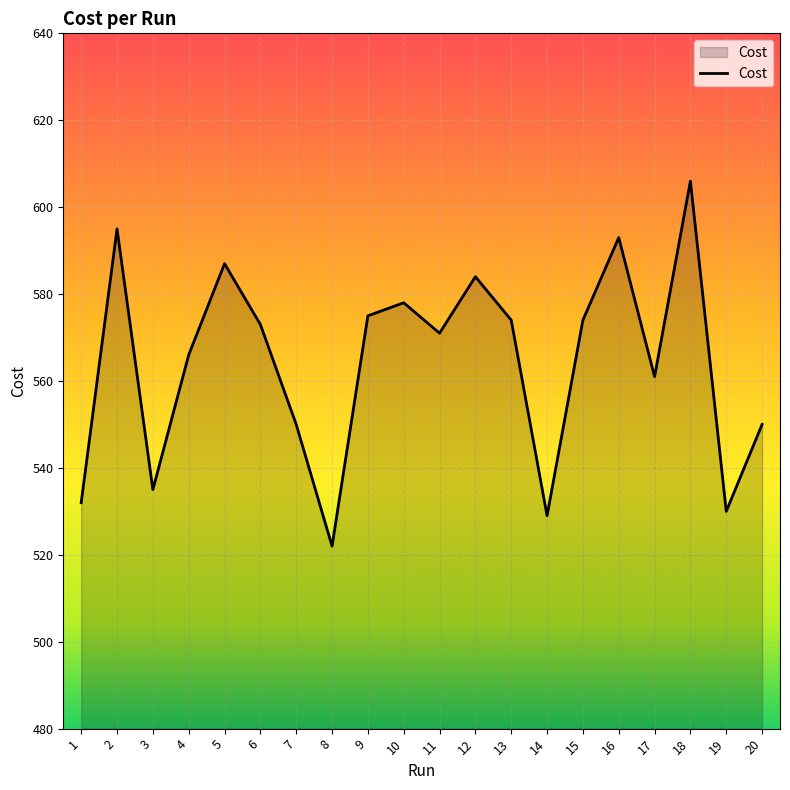

Where is the first local maximum?

2